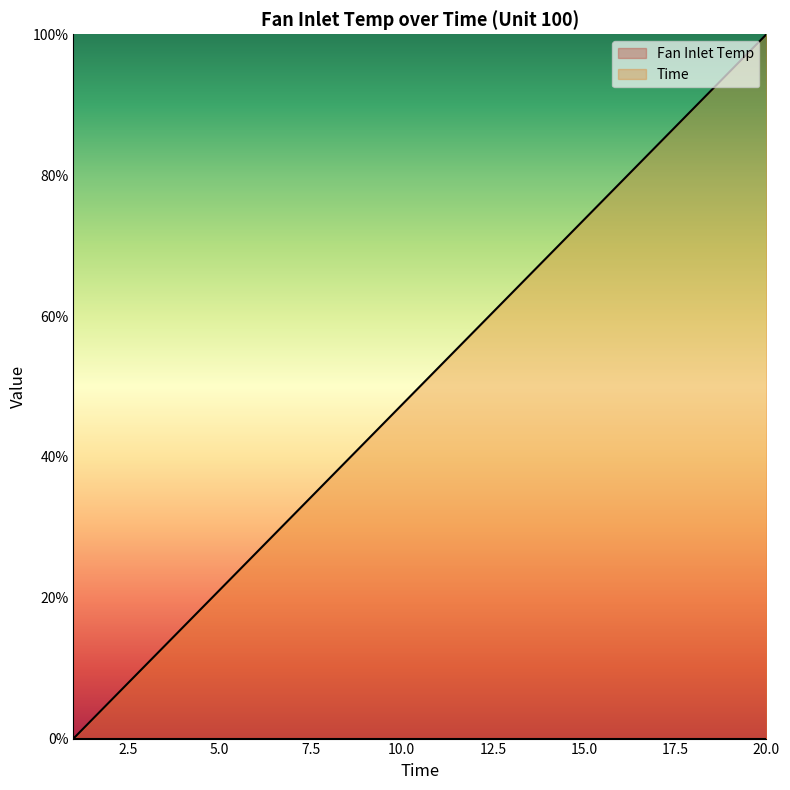

What is the difference between the values at 8 and 13?

26.3